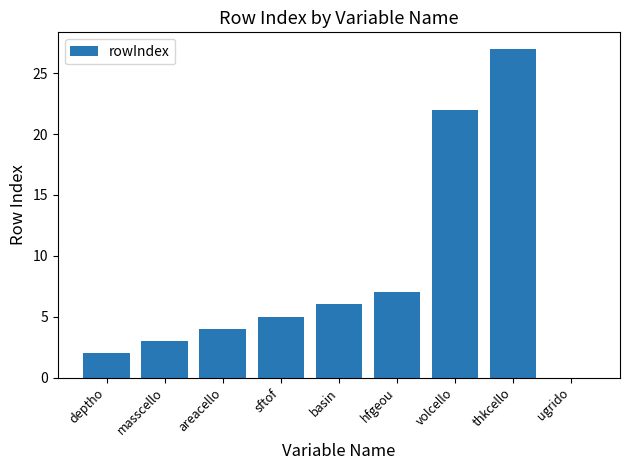

Where is the data nearest to the value 13?

hfgeou